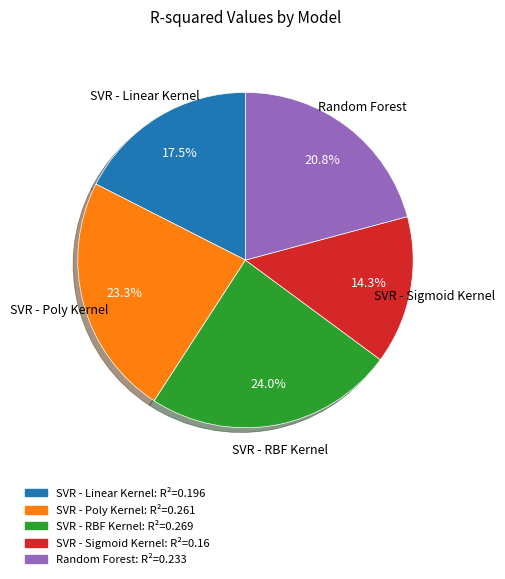

What percentage do SVR - Poly Kernel and SVR - Linear Kernel together represent?

40.8%